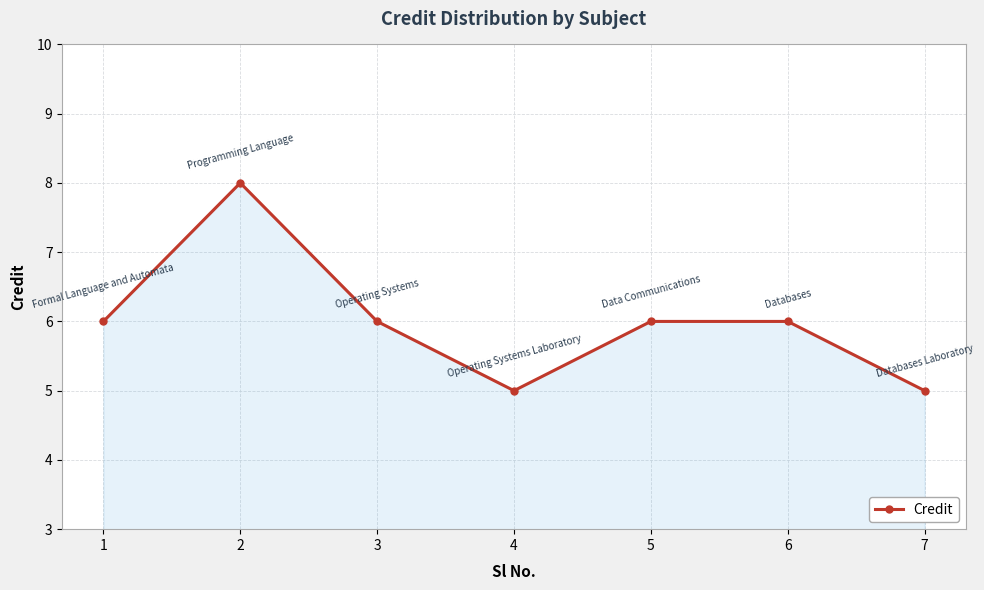

What is the value of the 2nd point from the left?

8